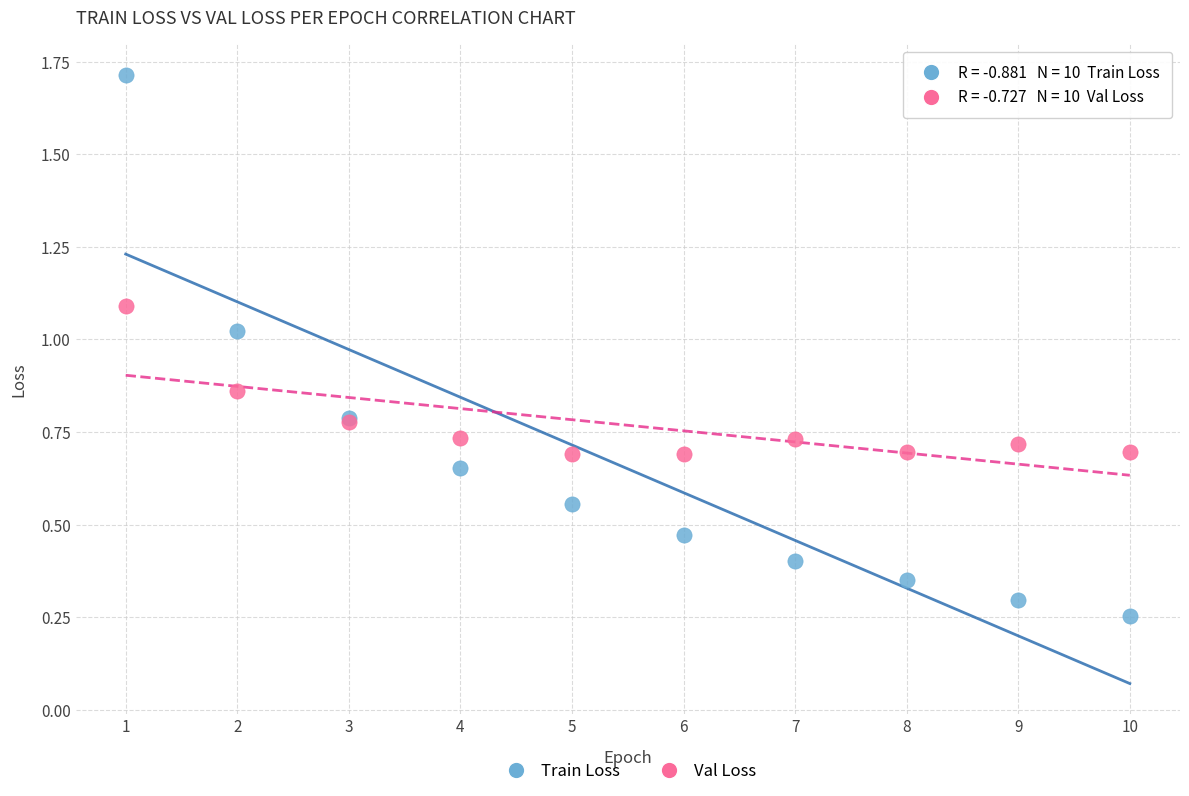

Which series reaches the minimum Y coordinate?

Train Loss